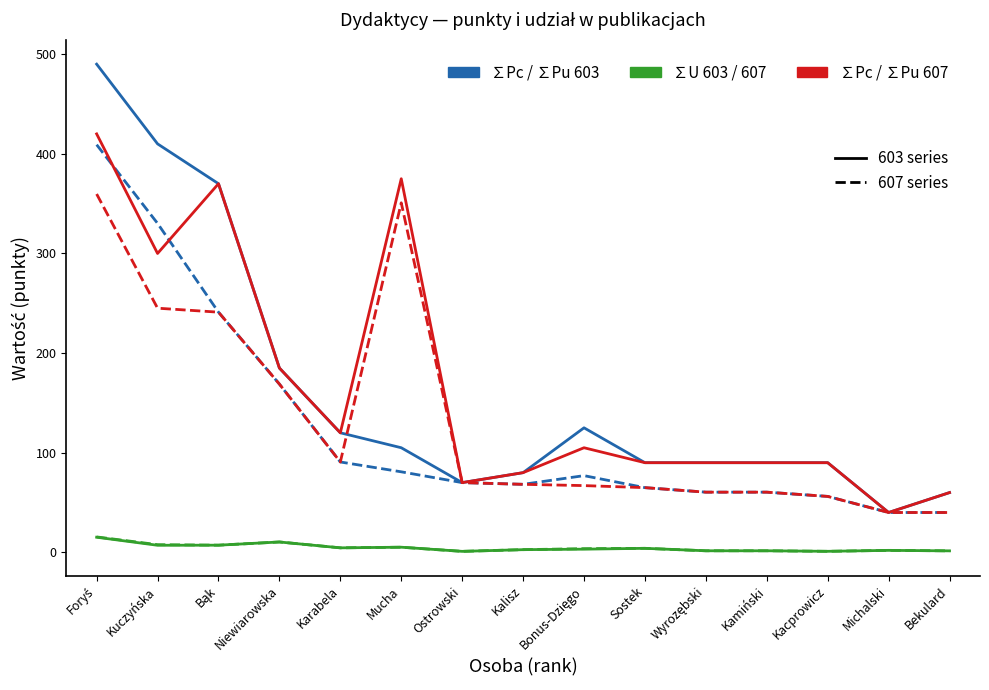

Count the number of data series in this chart.

6